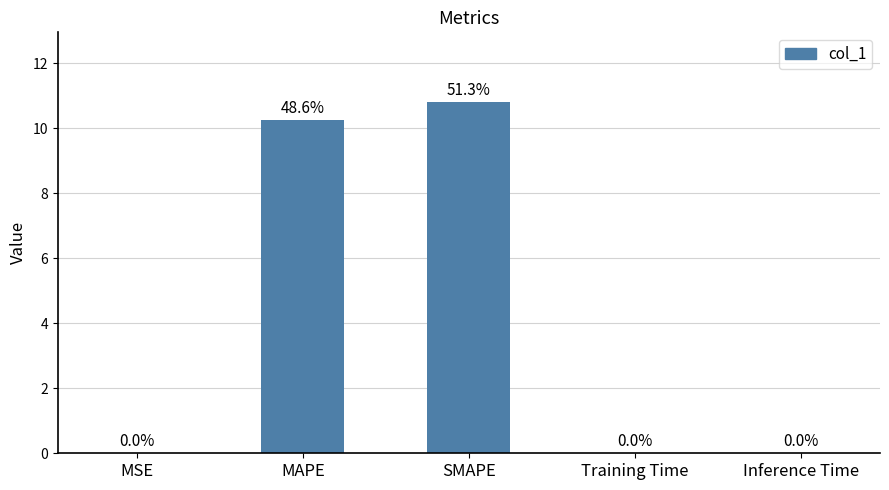

What is the change in value from MSE to SMAPE?

+10.8